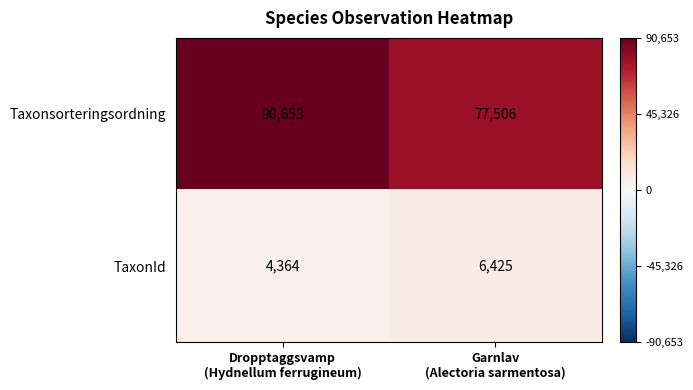

Between Dropptaggsvamp
(Hydnellum ferrugineum) and Garnlav
(Alectoria sarmentosa), which series saw the biggest shift?

Taxonsorteringsordning